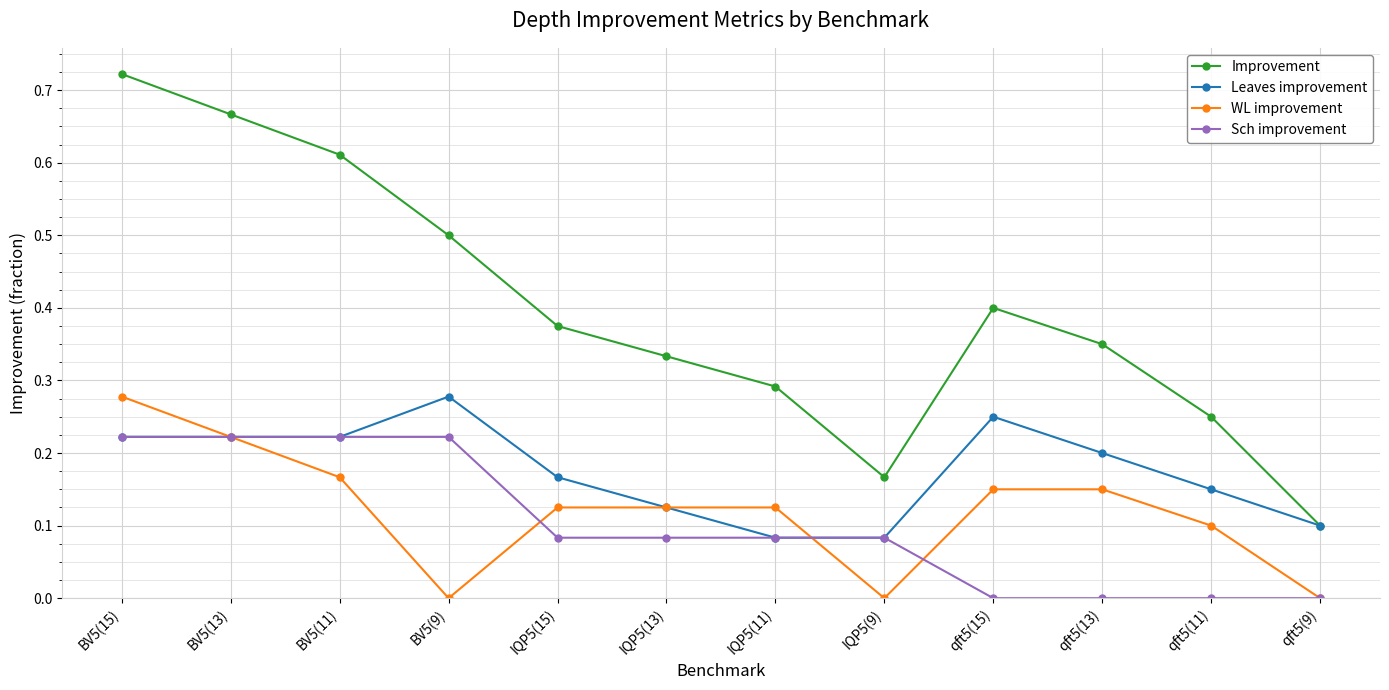

Between BV5(13) and IQP5(13), which series saw the biggest shift?

Improvement